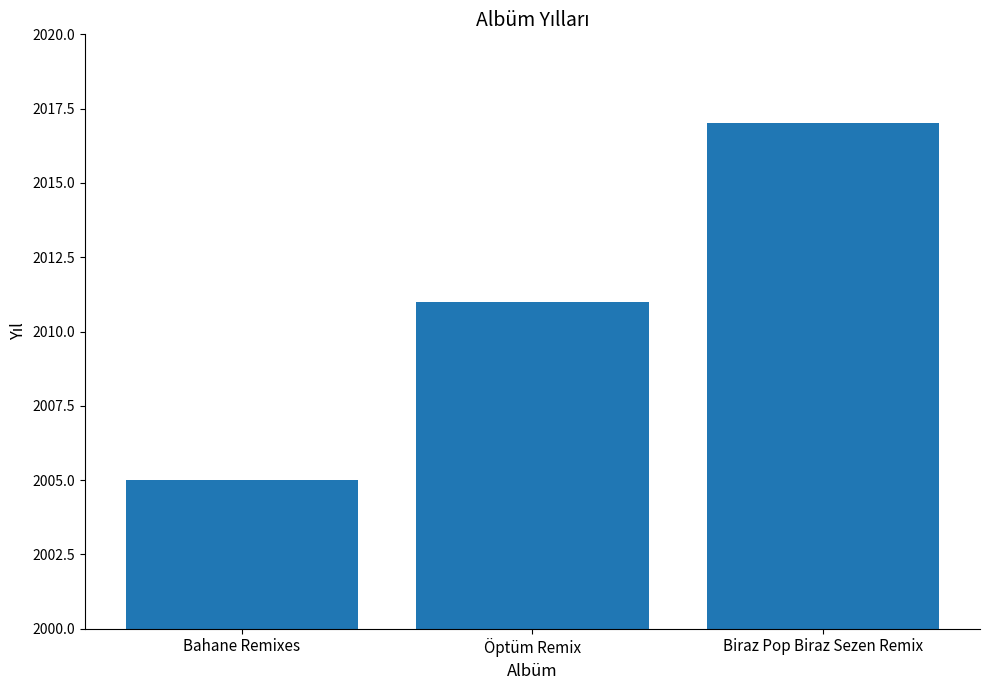

Approximately how many times larger is the value at Öptüm Remix compared to Bahane Remixes?

1.0